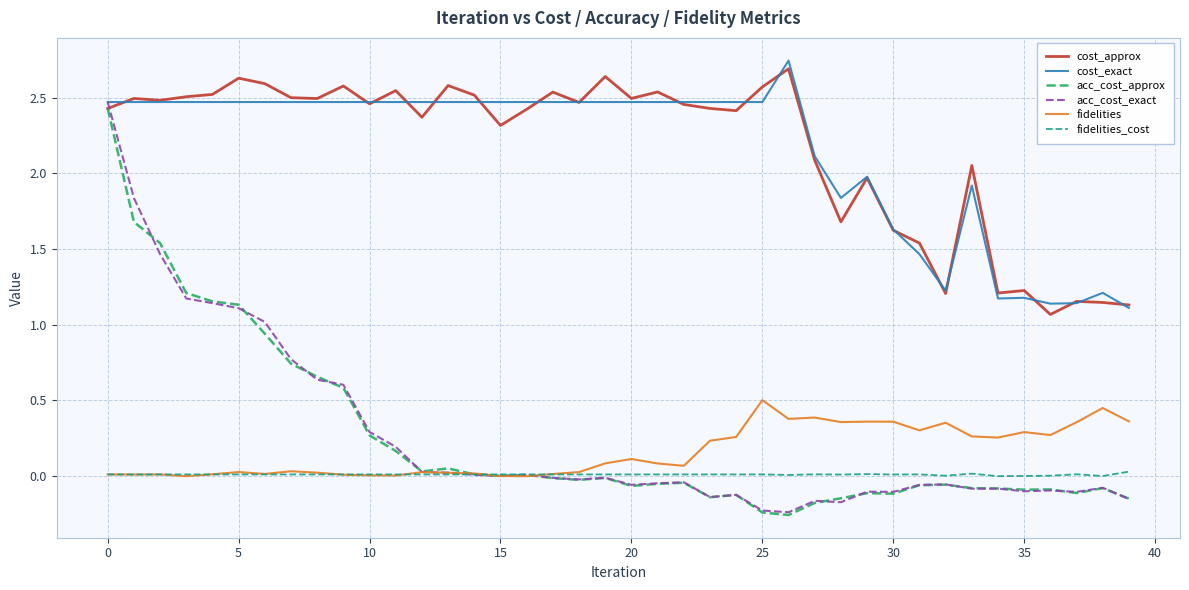

True or false: fidelities_cost and cost_approx intersect in this chart.

False